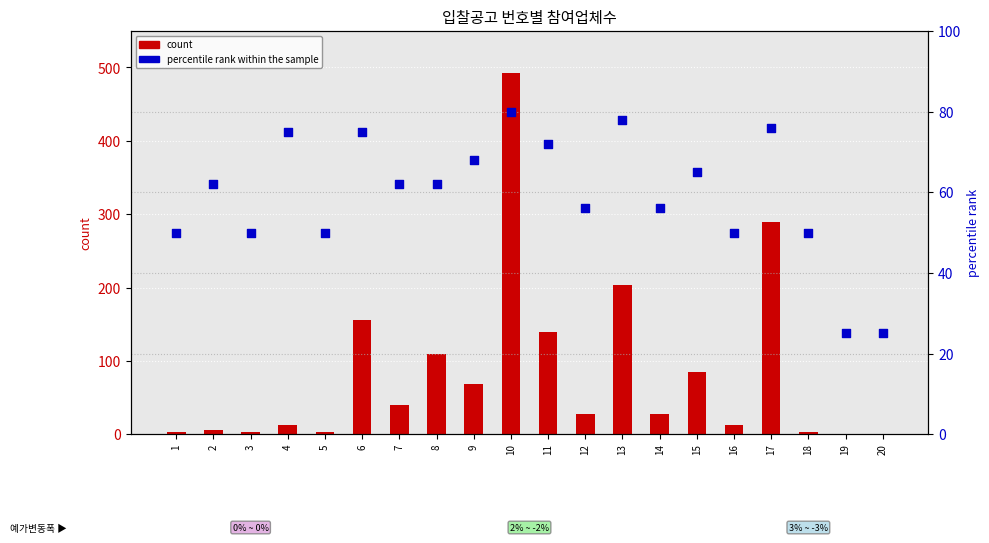

What are all the series names shown in the legend?

count, percentile rank within the sample